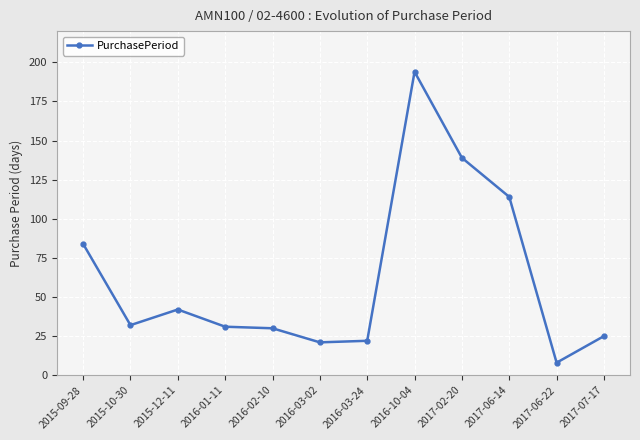

What is the ratio of the value at 2016-03-02 to the value at 2016-10-04?

0.1